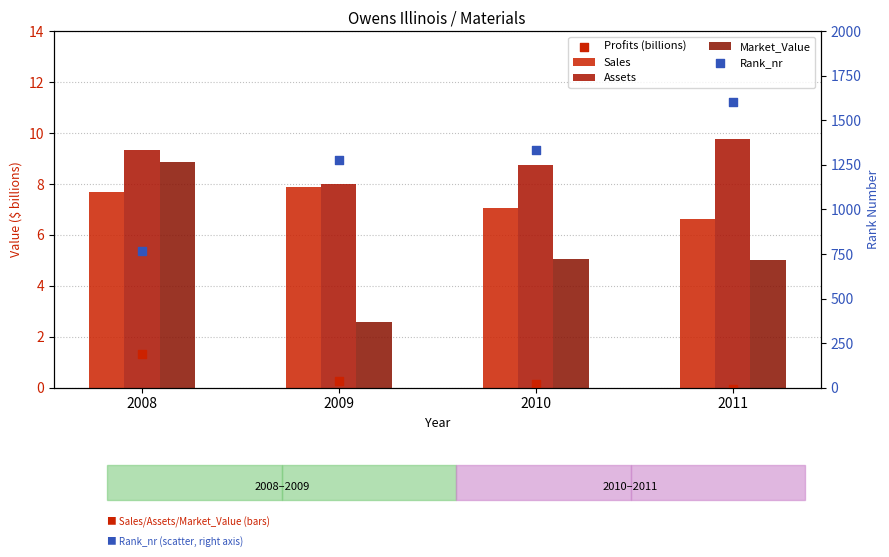

At how many categories does at least one series exceed 426?

4